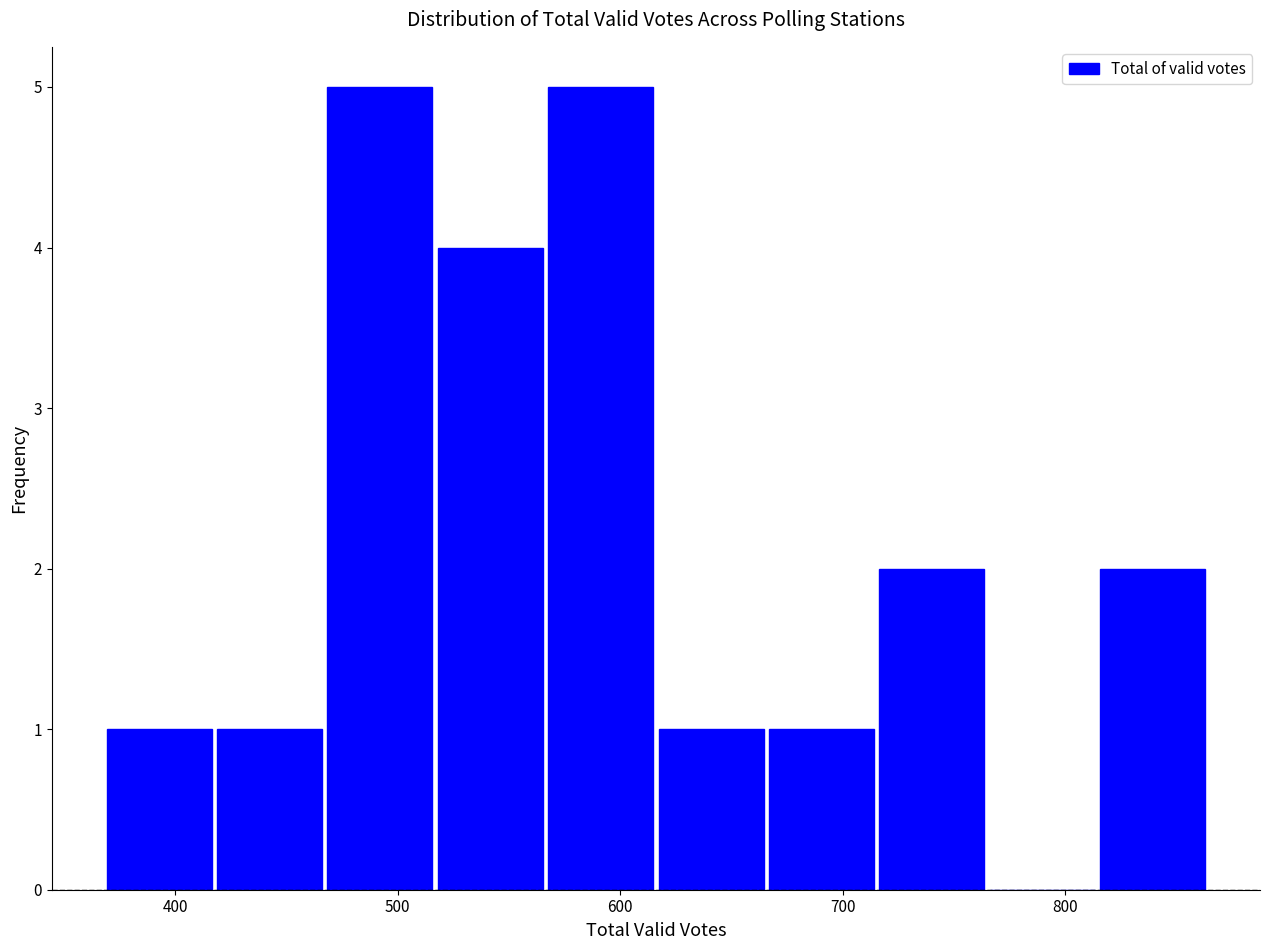

Reading left to right, list every bar in this chart as the range it spans on the x-axis followed by its height. Neither the bar edges nor the heights are printed on the chart, so give them approximately, as read against the axes.

370 to 420: 1
420 to 470: 1
470 to 520: 5
520 to 570: 4
570 to 620: 5
620 to 670: 1
670 to 720: 1
720 to 760: 2
760 to 810: 0
810 to 860: 2